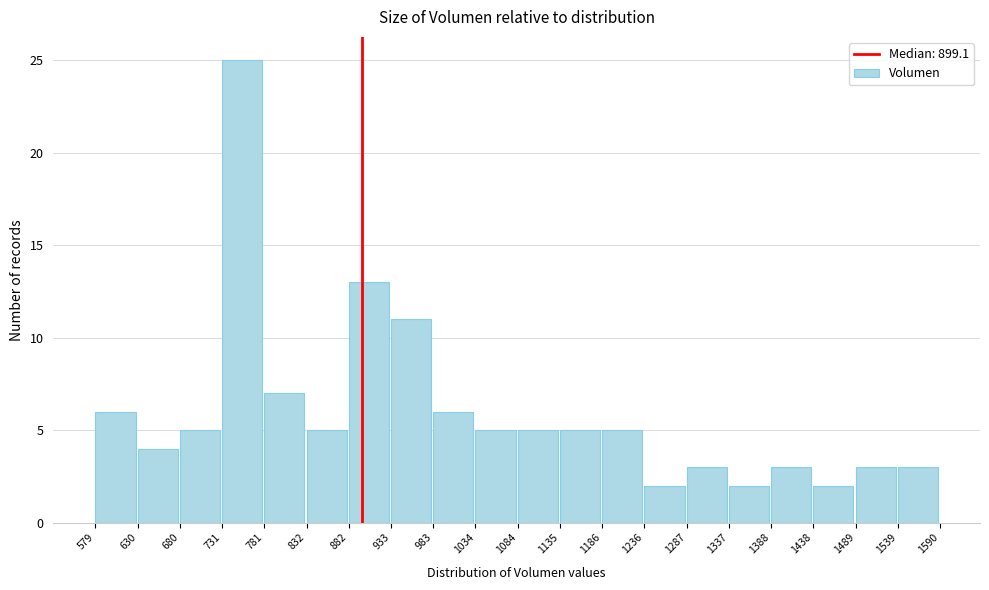

Reading left to right, list every bar in this chart as the range it spans on the x-axis followed by its height. The values are not printed on the chart, so give them approximately, as read against the axis.

579 to 630: 6
630 to 680: 4
680 to 731: 5
731 to 781: 25
781 to 832: 7
832 to 882: 5
882 to 933: 13
933 to 983: 11
983 to 1034: 6
1034 to 1084: 5
1084 to 1135: 5
1135 to 1186: 5
1186 to 1236: 5
1236 to 1287: 2
1287 to 1337: 3
1337 to 1388: 2
1388 to 1438: 3
1438 to 1489: 2
1489 to 1539: 3
1539 to 1590: 3